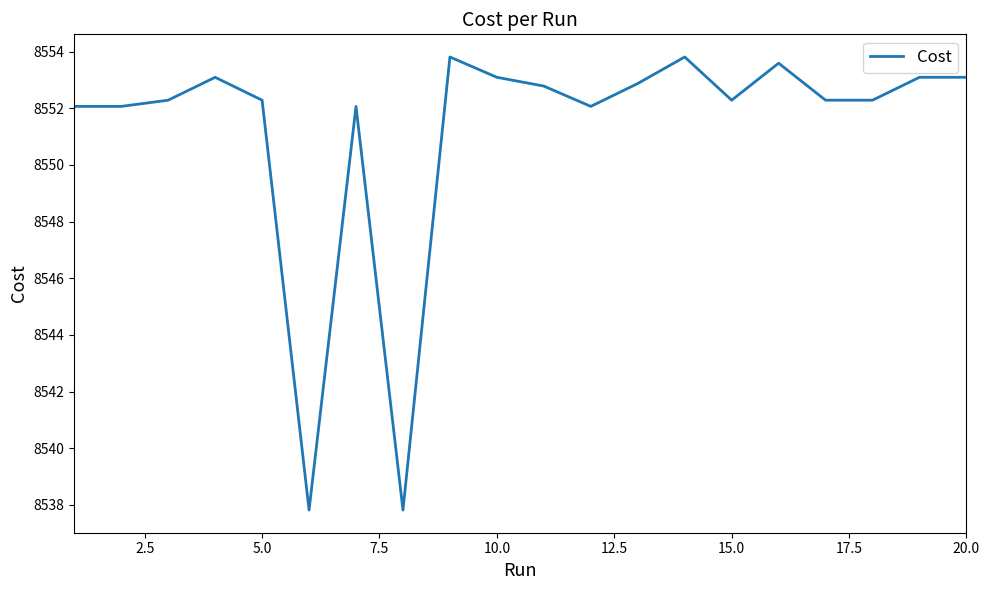

Does the chart have visible grid lines?

No